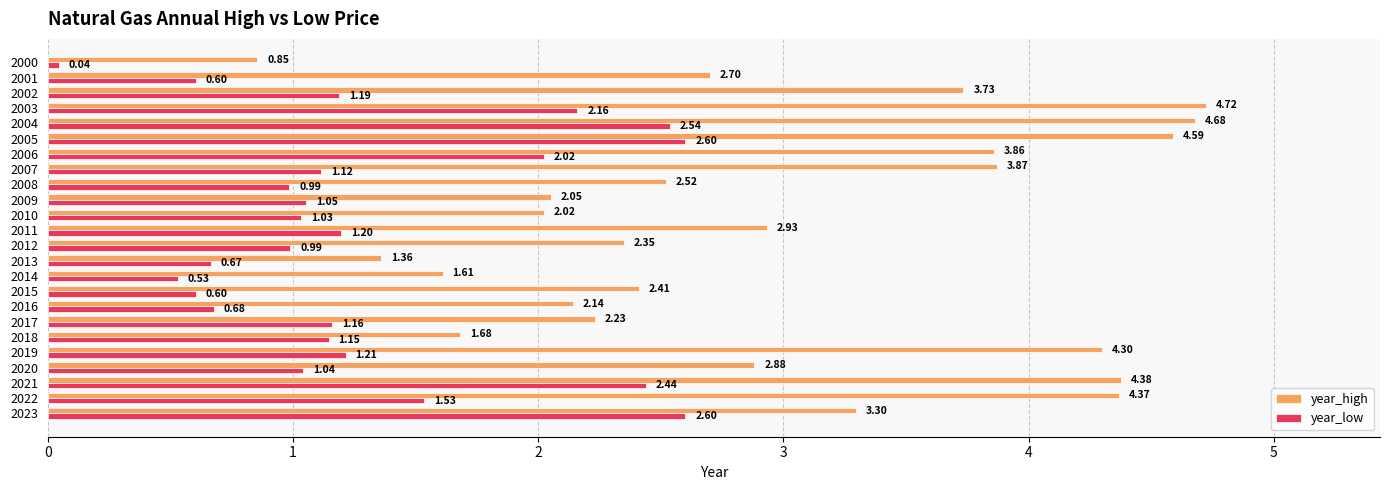

What is the difference between the second highest and minimum values in the year_high series?

3.8